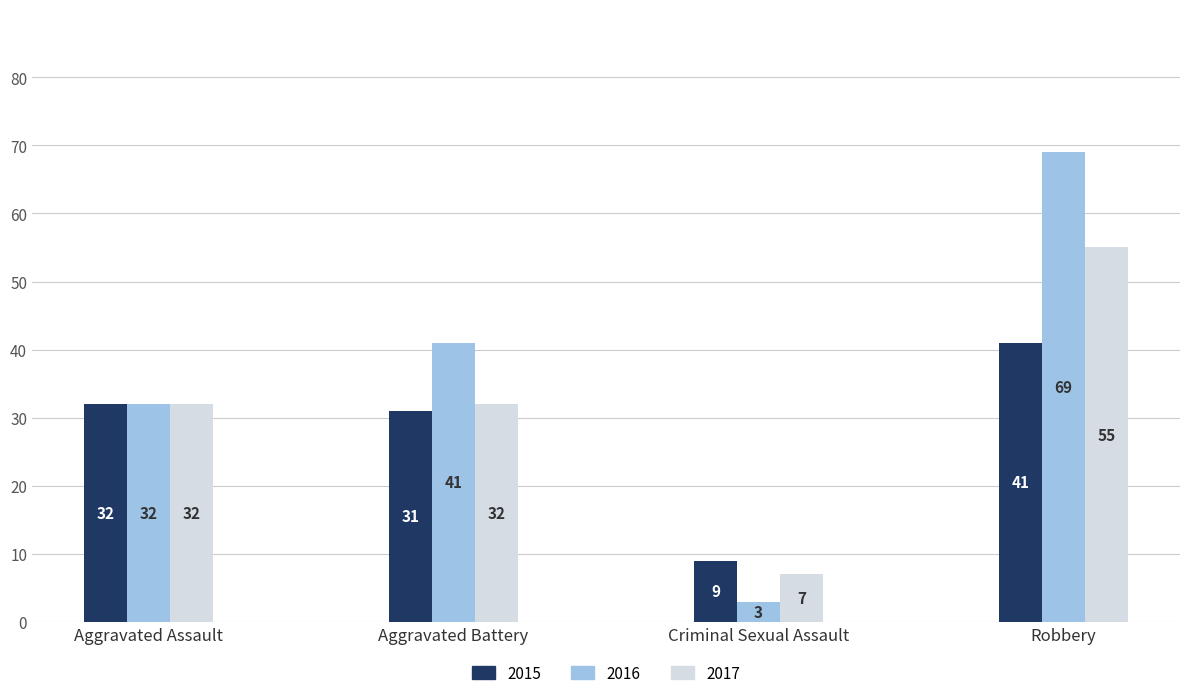

Rank the series by their average value, from highest to lowest.

2016, 2017, 2015